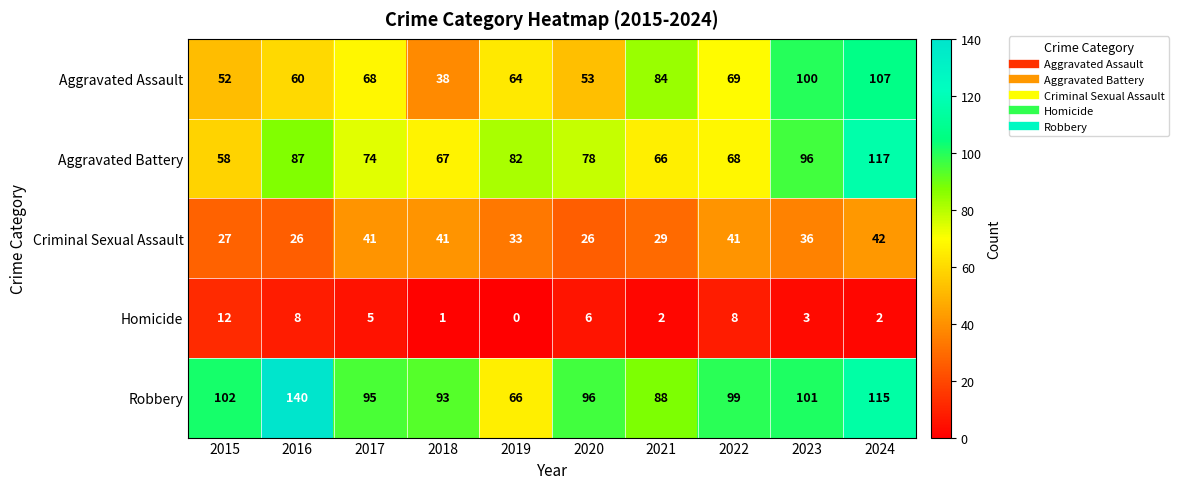

Where does the Criminal Sexual Assault series first go above 36?

2017